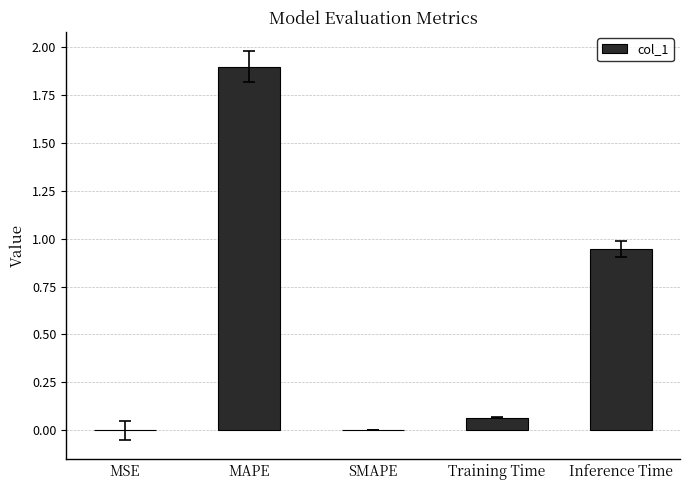

What is the change in value from SMAPE to Training Time?

+0.1